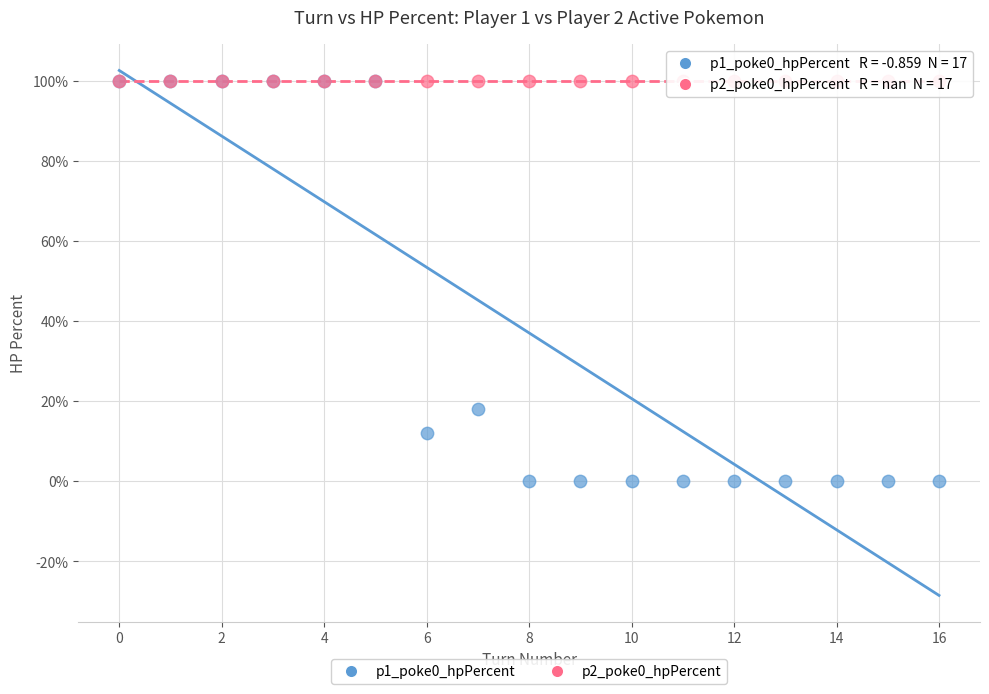

Across all series, what Y value is closest to 50?

18